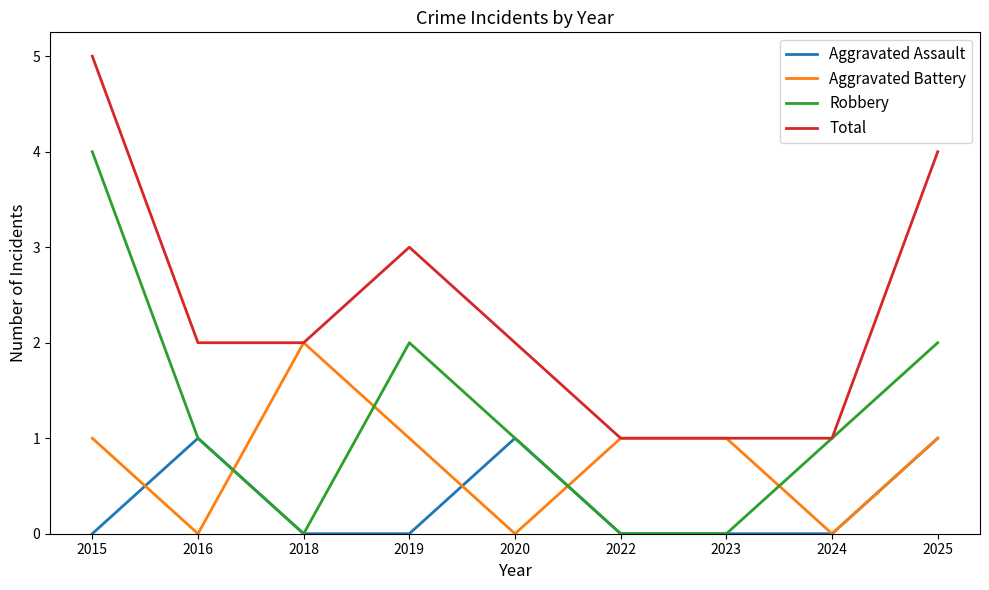

What is the spread (max minus min) of values at 2025?

3